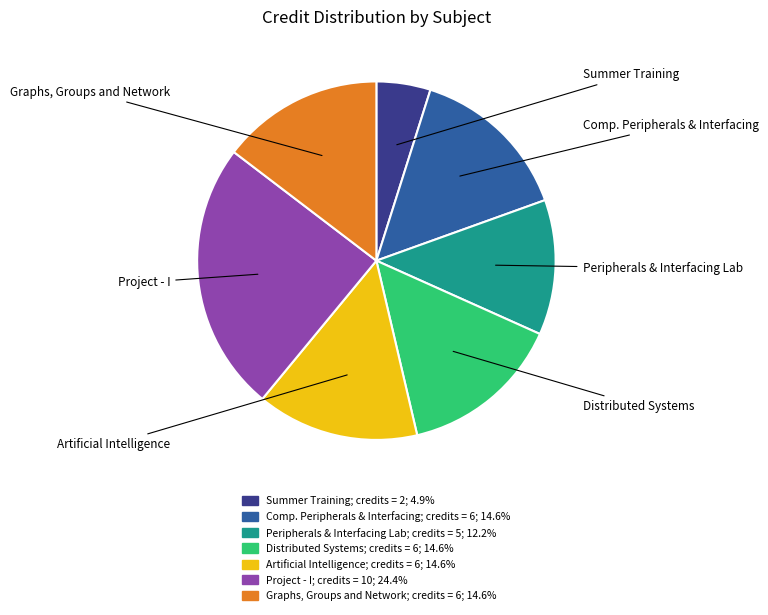

Is there a majority slice in this chart?

No